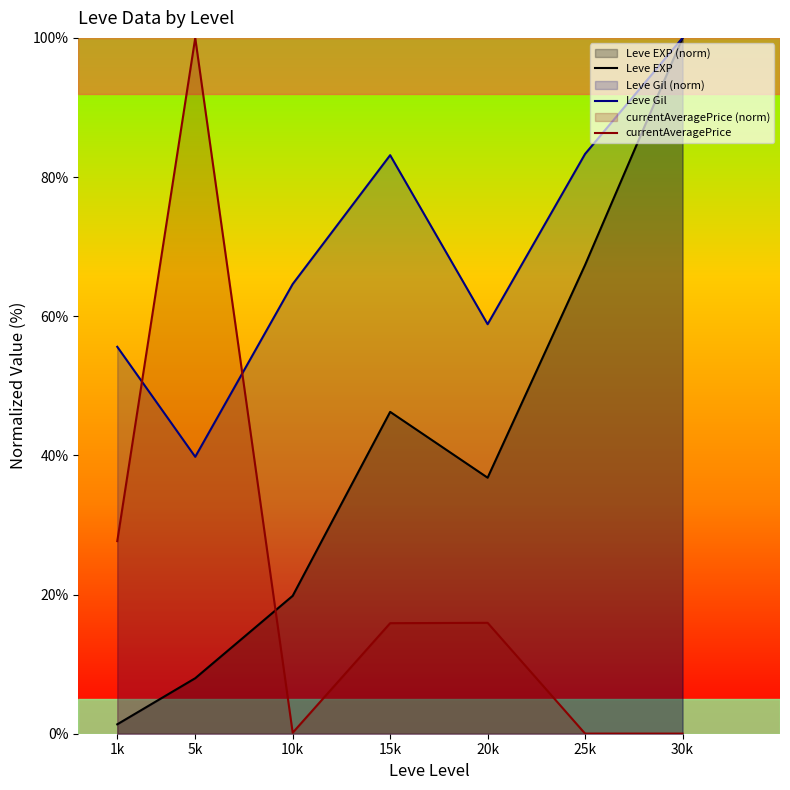

True or false: Leve Gil and Leve EXP cross at least once.

False